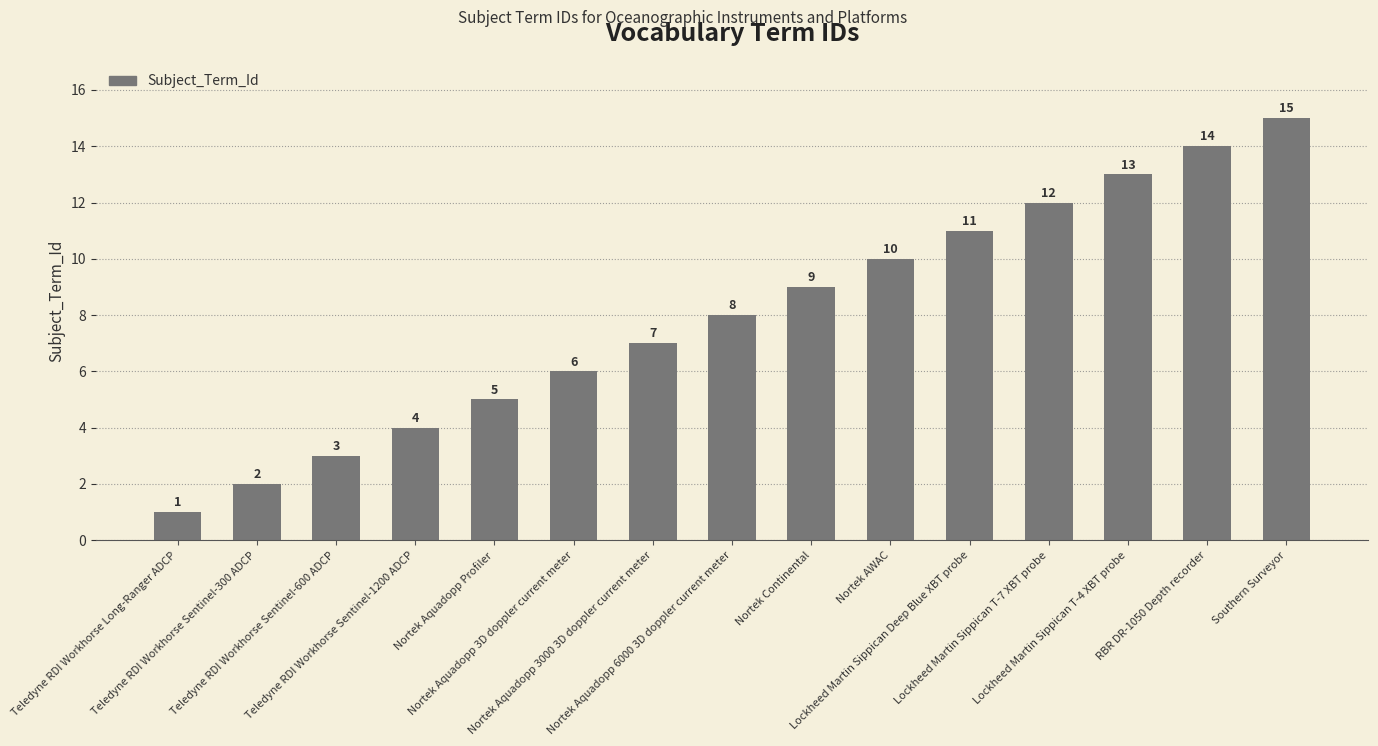

True or false: the data shows 13 at Lockheed Martin Sippican T-4 XBT probe.

True